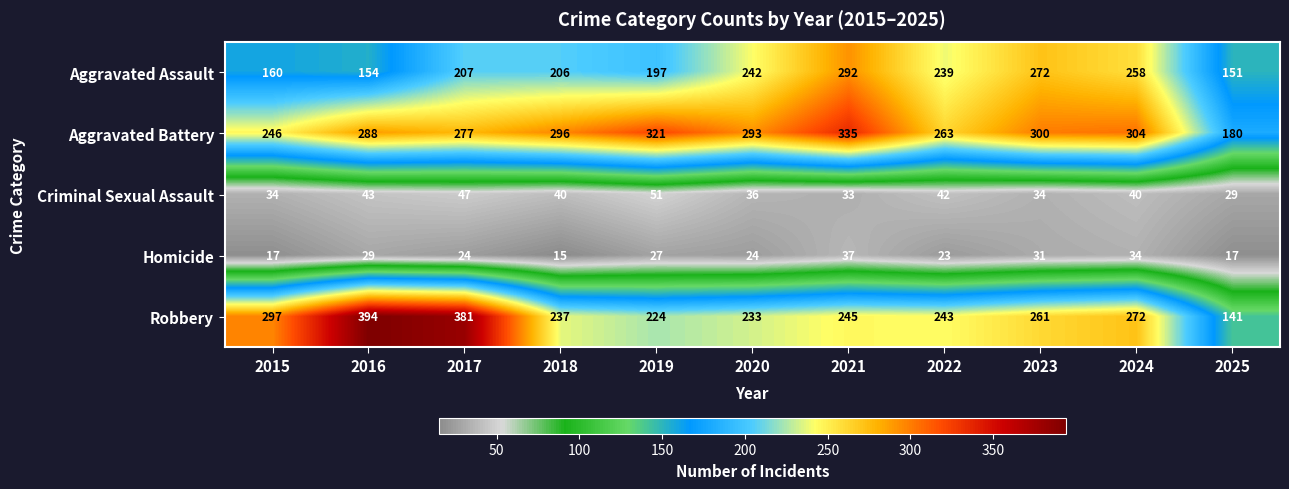

Is the value of Aggravated Battery at 2016 greater than the value of Aggravated Assault at 2024?

Yes